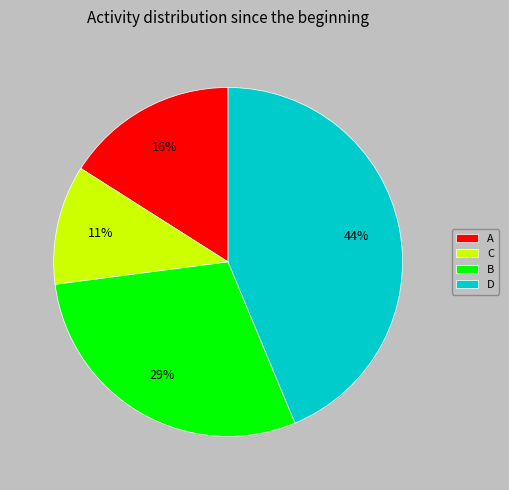

Is C the majority of the pie?

No